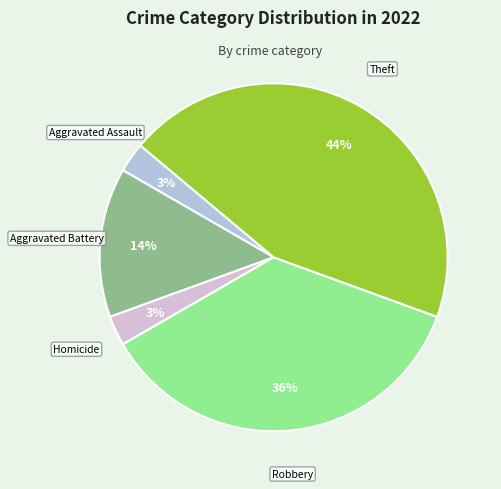

Which slice is the largest?

Theft